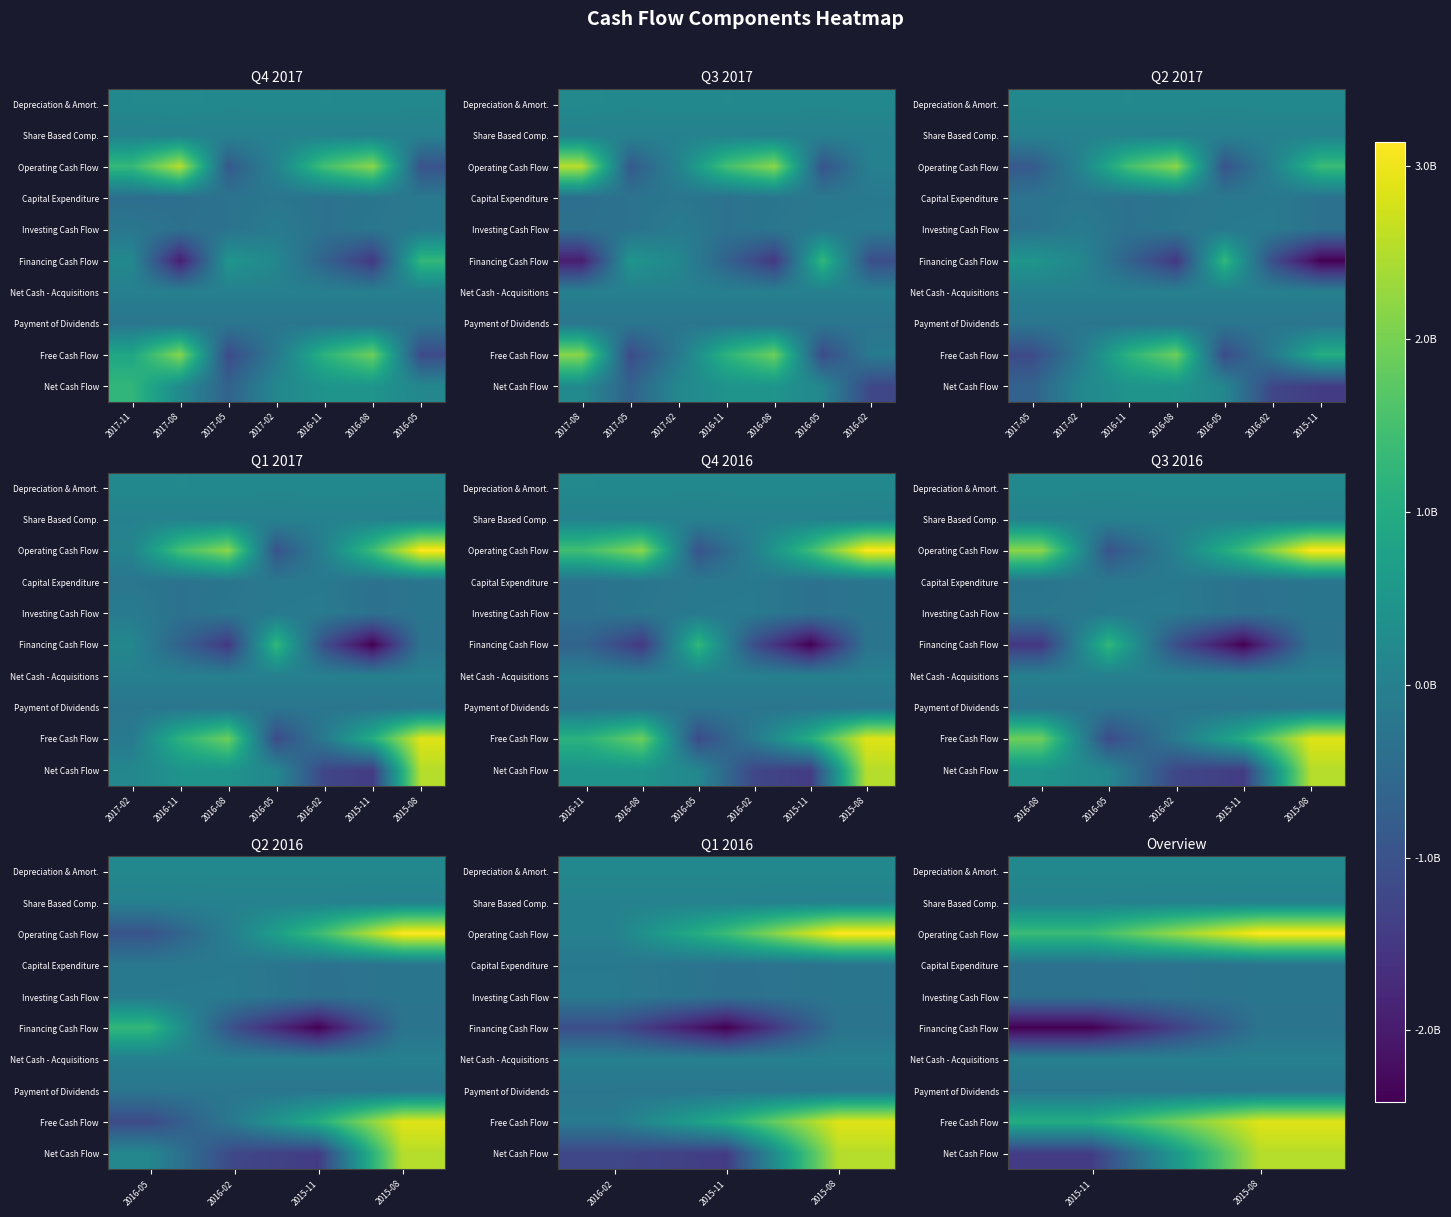

How many distinct data groups are displayed?

10